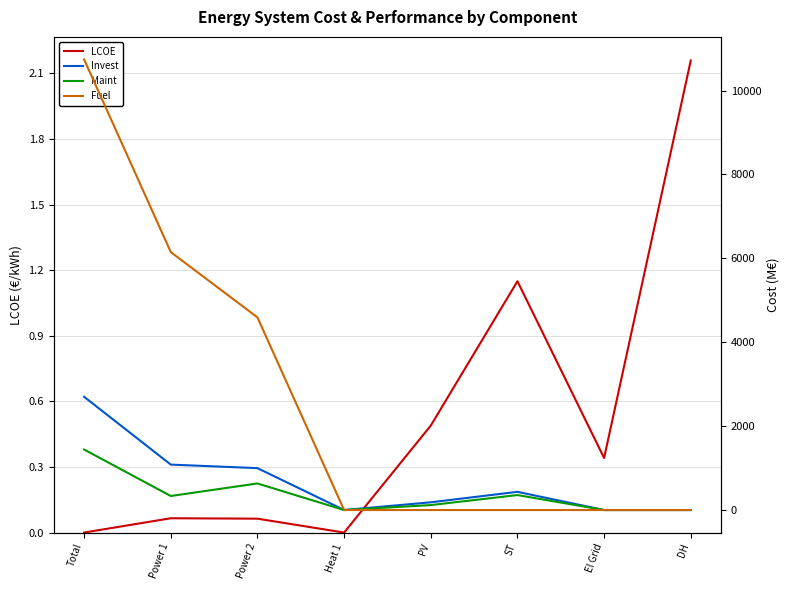

At which label is Fuel closest to 5371?

Power 2